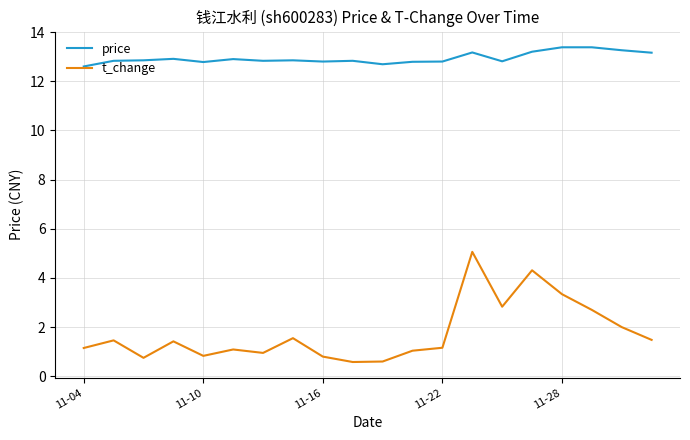

Rank the series by their average value, from lowest to highest.

t_change, price